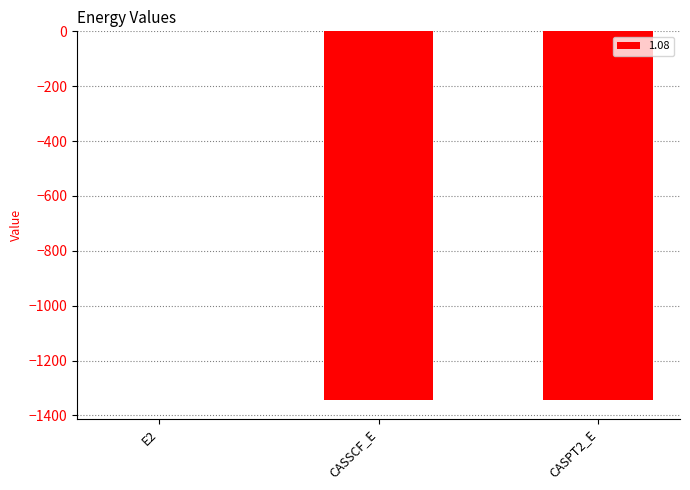

What is the sum of the values at CASPT2_E and CASSCF_E?

-2690.1